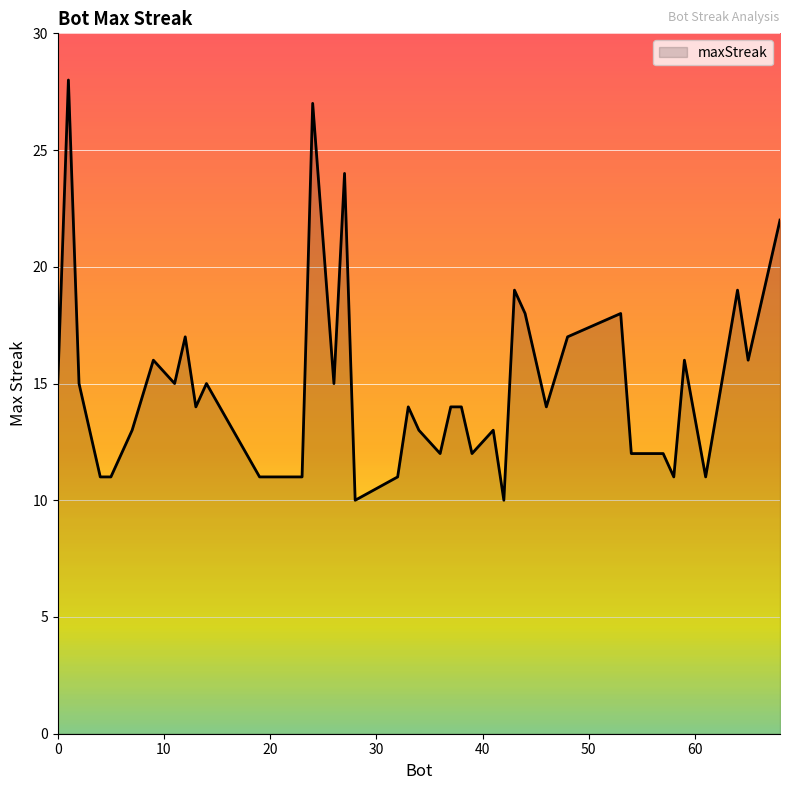

What is the minimum value shown in the chart?

10